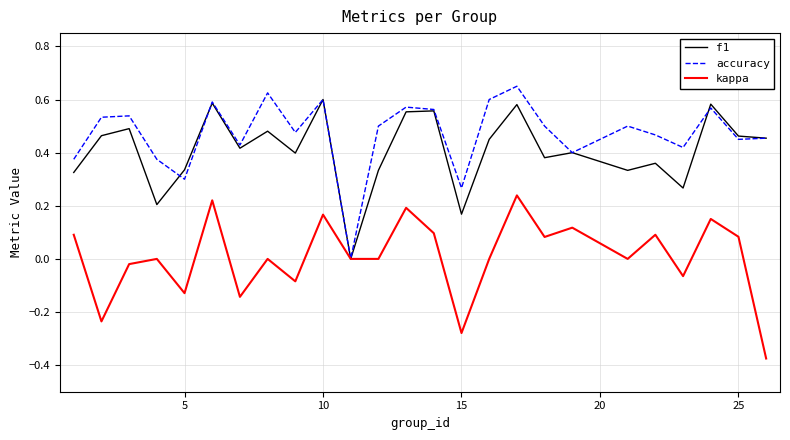

Which series has the largest total across all categories?

accuracy